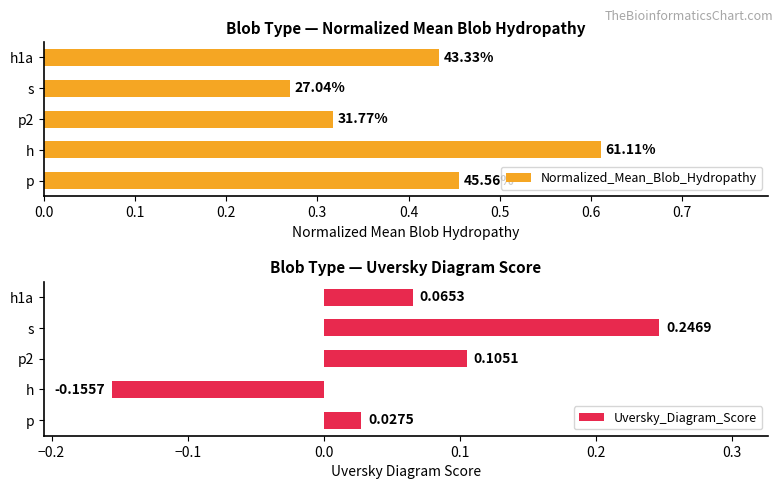

Where is Uversky_Diagram_Score nearest to the value 0?

p